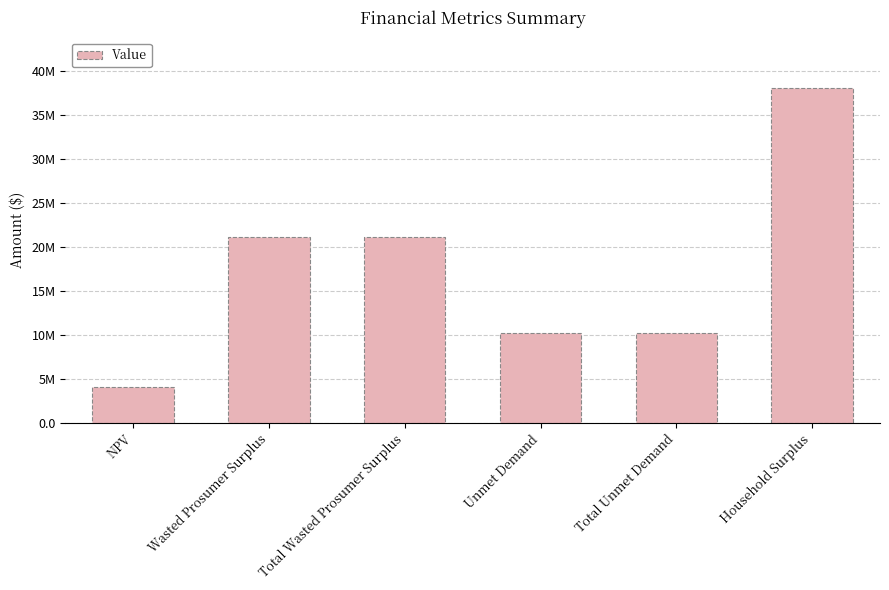

Read the value at NPV.

4061437.2